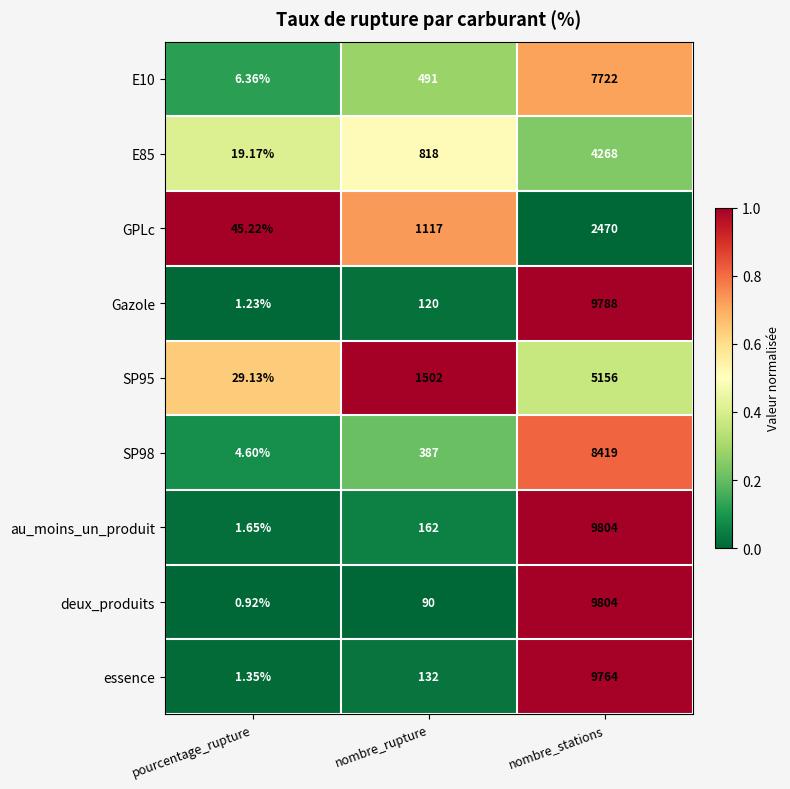

At which category does the chart reach its peak across all series?

nombre_stations